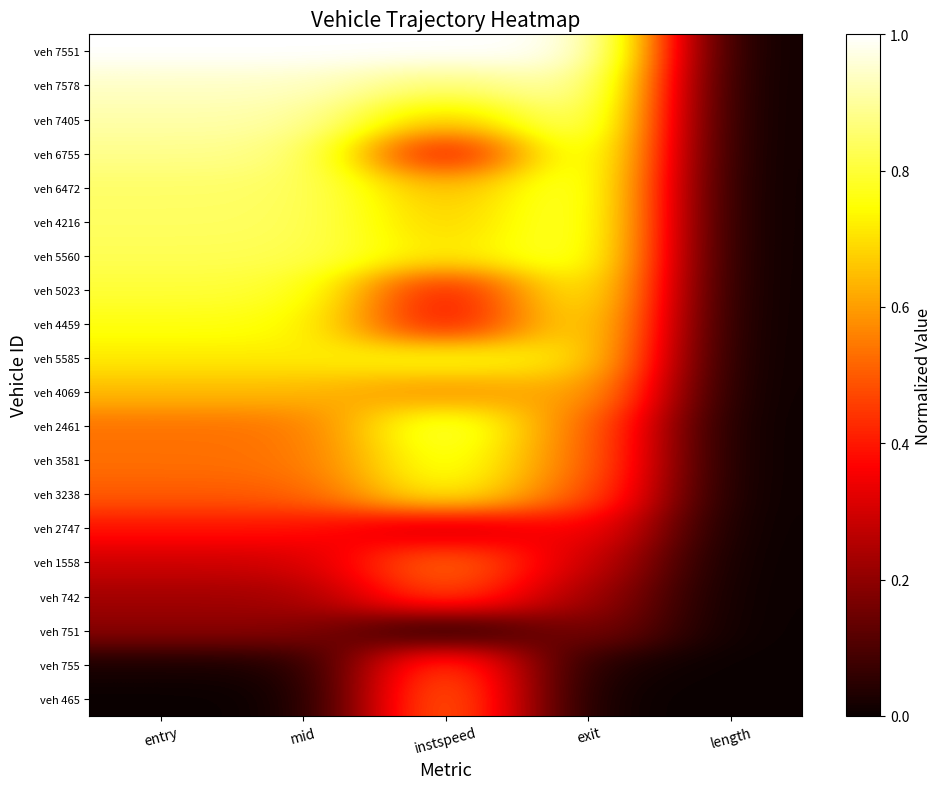

What is the maximum value shown in the chart?

1.0